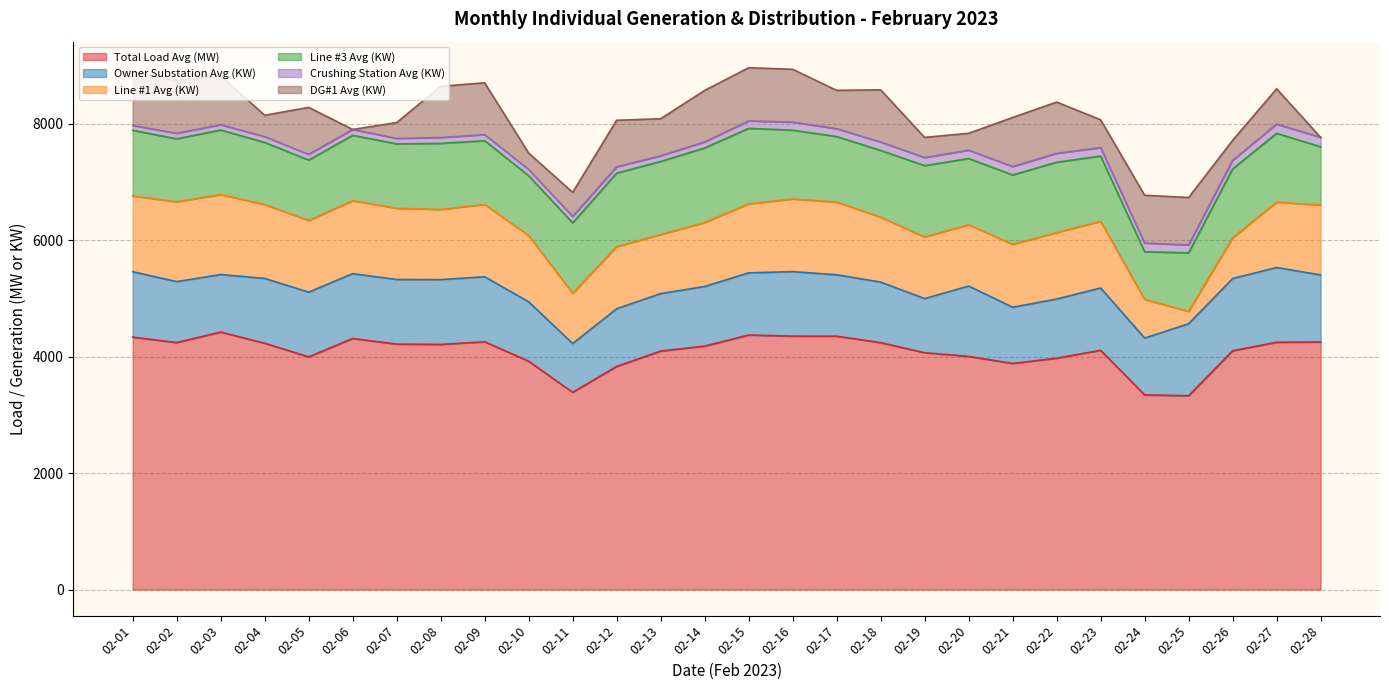

What is the value of the Total Load Avg (MW) point at the 27th from the left?

4247.0